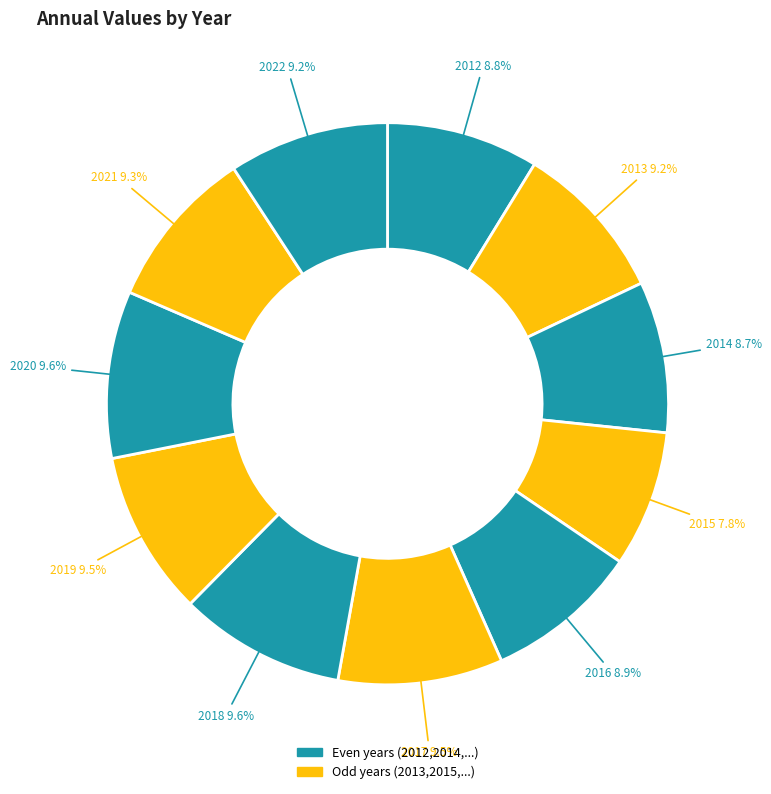

Count the number of slices in the pie.

11